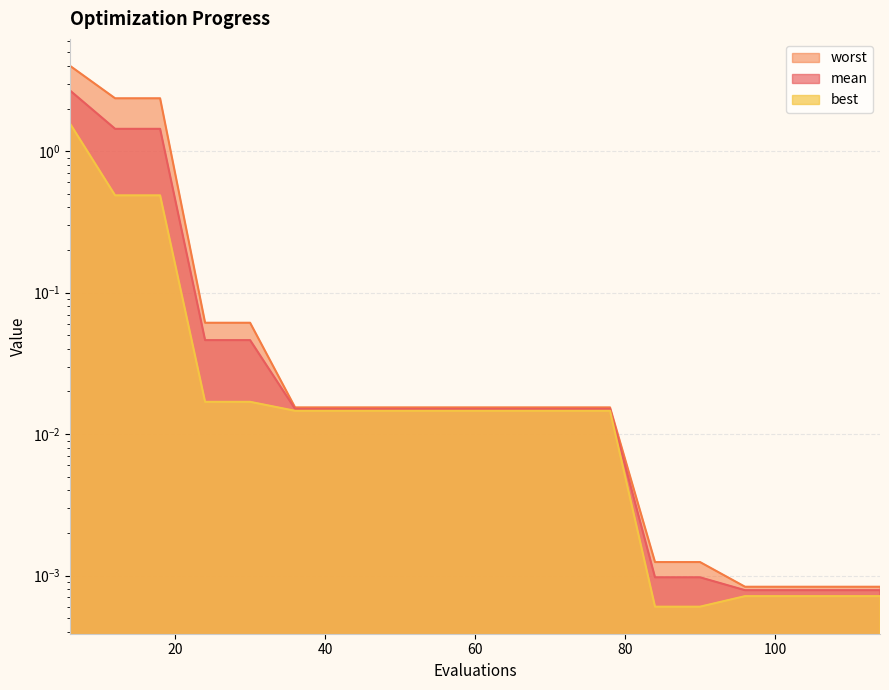

How many lines are shown in the chart?

3